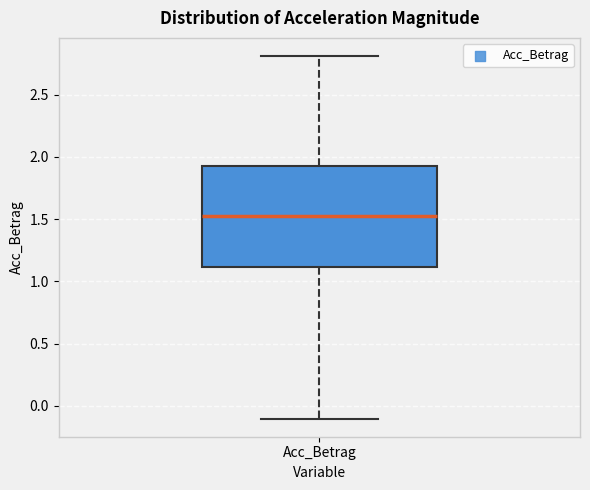

Transcribe this box plot: give where the median line is, the range the box spans, and where the two whiskers end, as read against the y-axis. The values are not printed on the chart, so give them approximately, as read against the axis.

median 1.55, box 1.10 to 1.95, whiskers -0.10 to 2.80